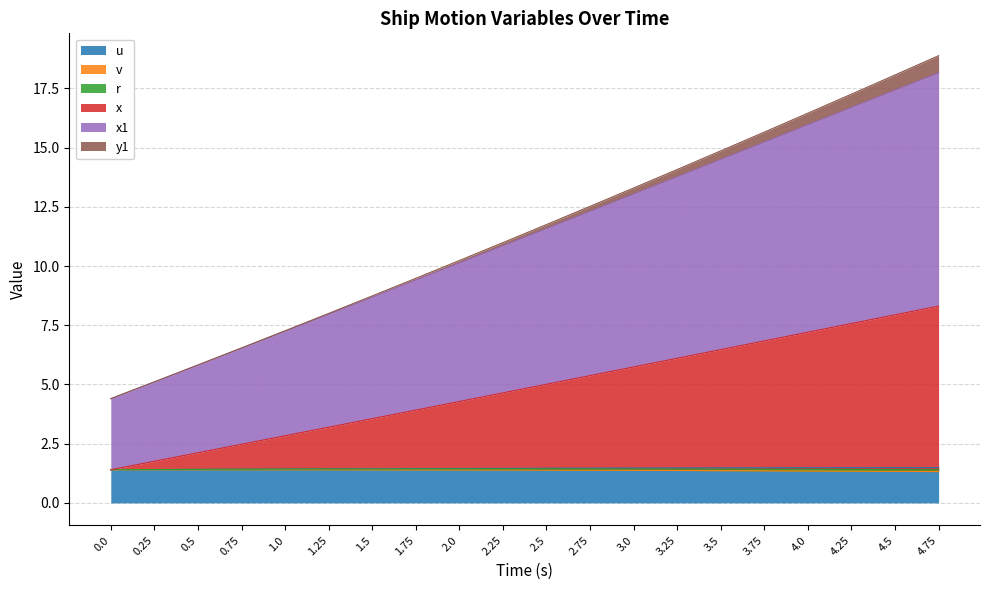

What is the minimum value for u?

1.4